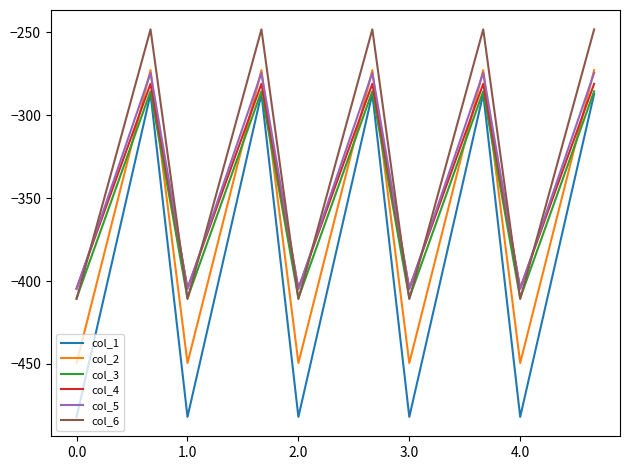

What is the smallest value displayed?

-482.0